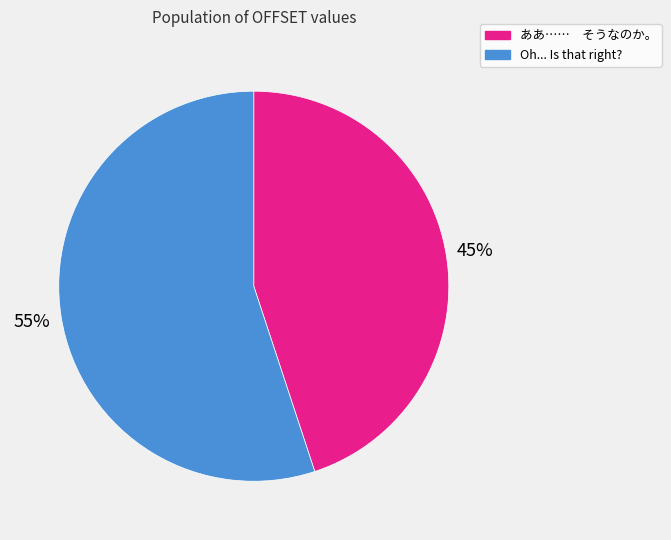

To the nearest percent, what is the average slice percentage?

50%